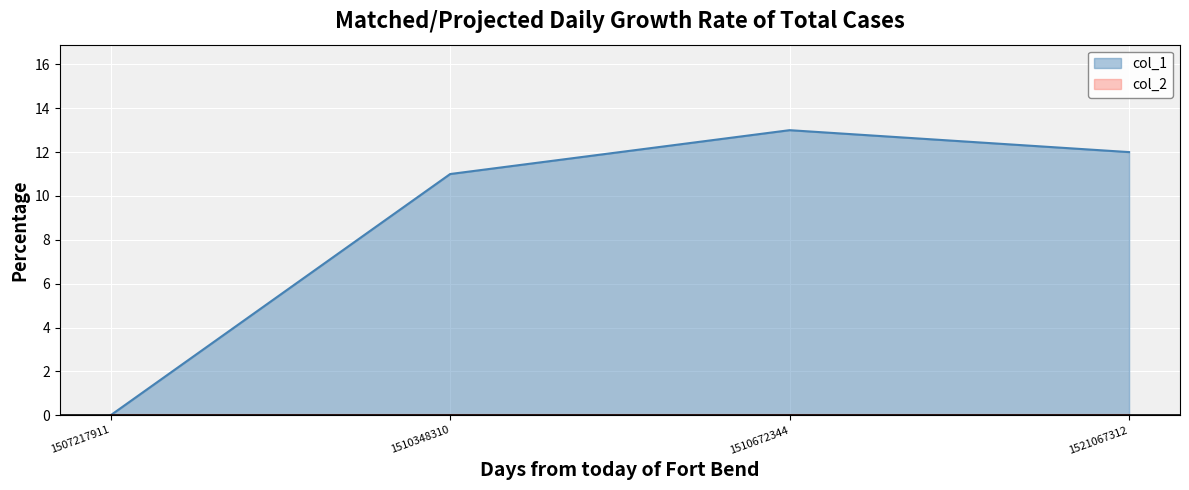

What is the sum of the values at 1521067312 and 1510348310?

23